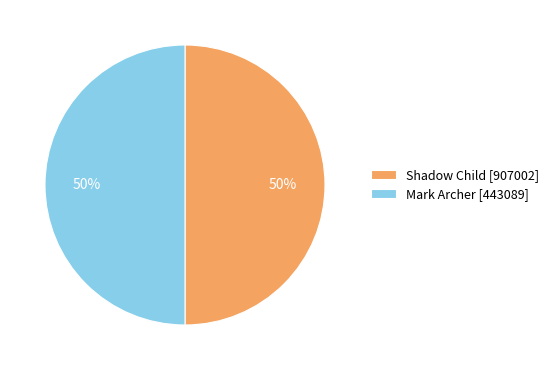

How many segments does this pie chart have?

2